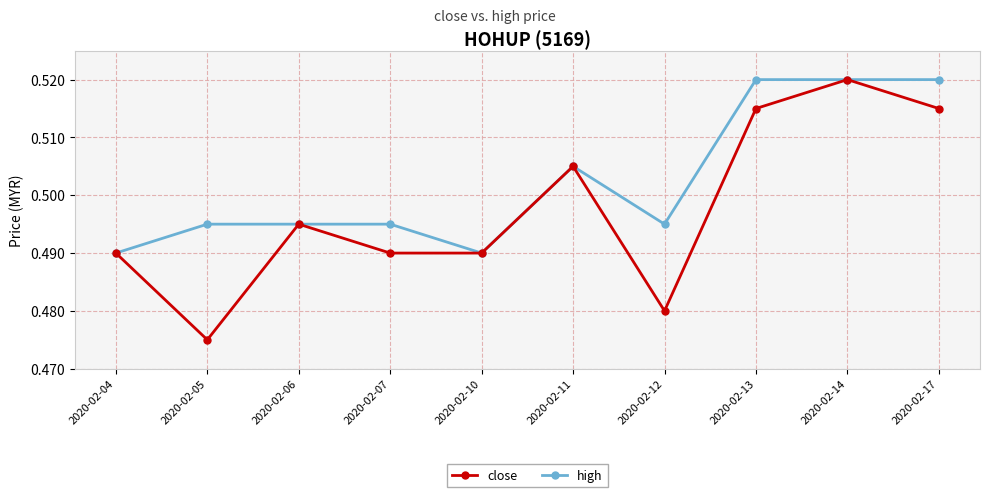

At which category does close reach its first local peak?

2020-02-06